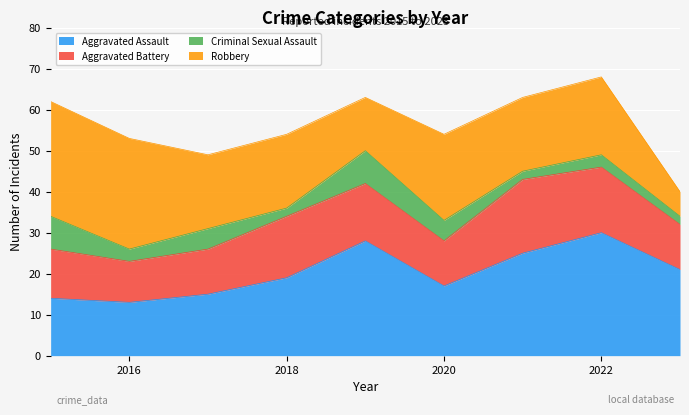

Which label corresponds to the smallest value in the chart?

2018